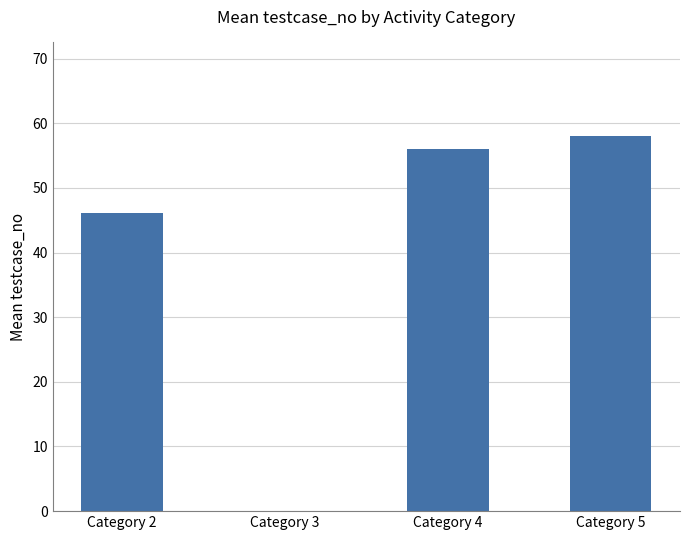

What is the average value?

40.0